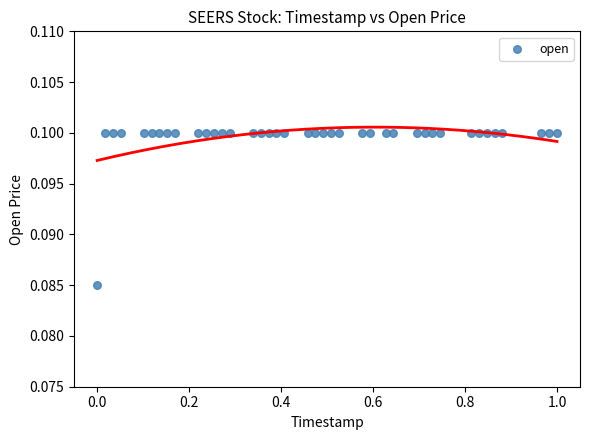

What is the range of X values (max minus min)?

1.0